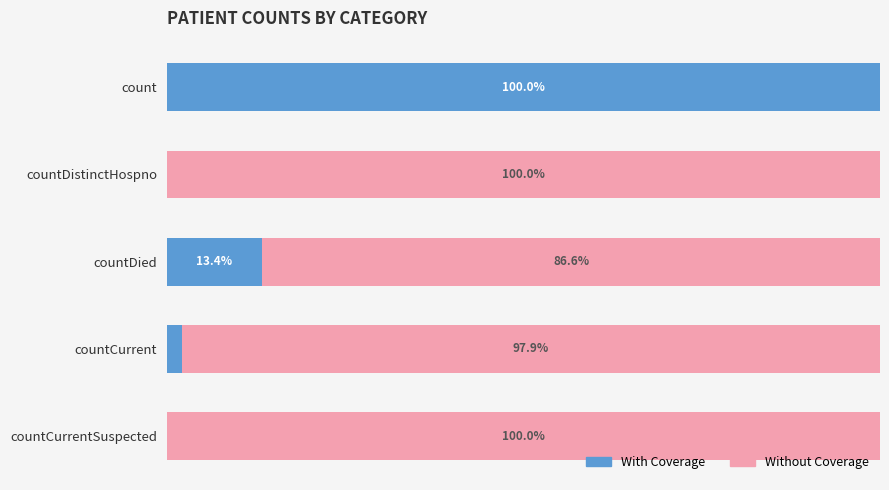

At which label is With Coverage closest to 50?

countDied